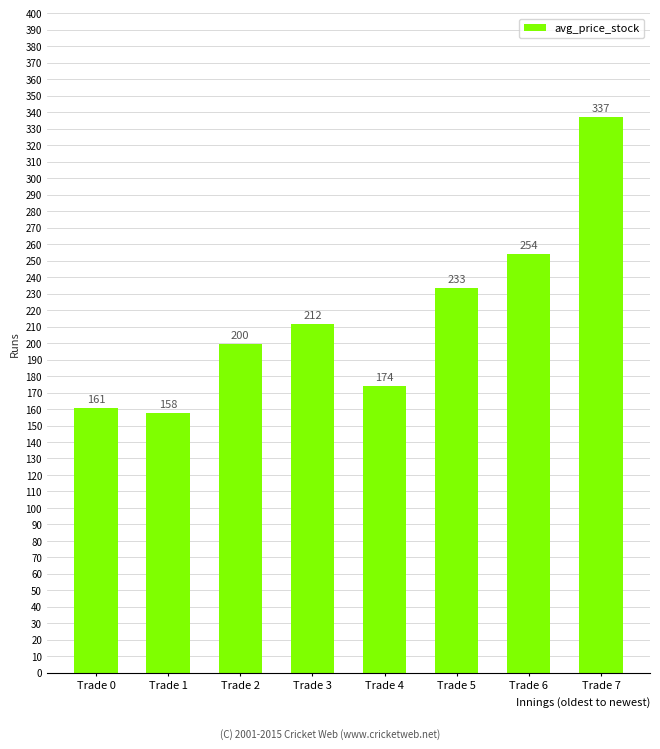

What is the value of the 3rd bar from the left?

199.6